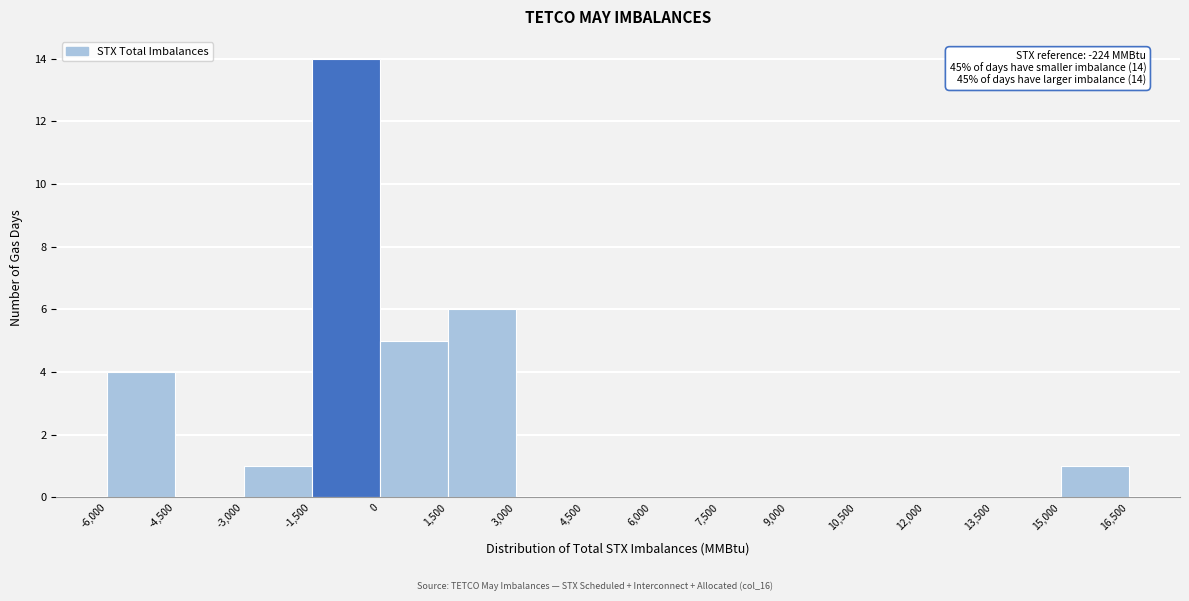

Over which range of the x-axis is the bar tallest?

-1,500 to 0